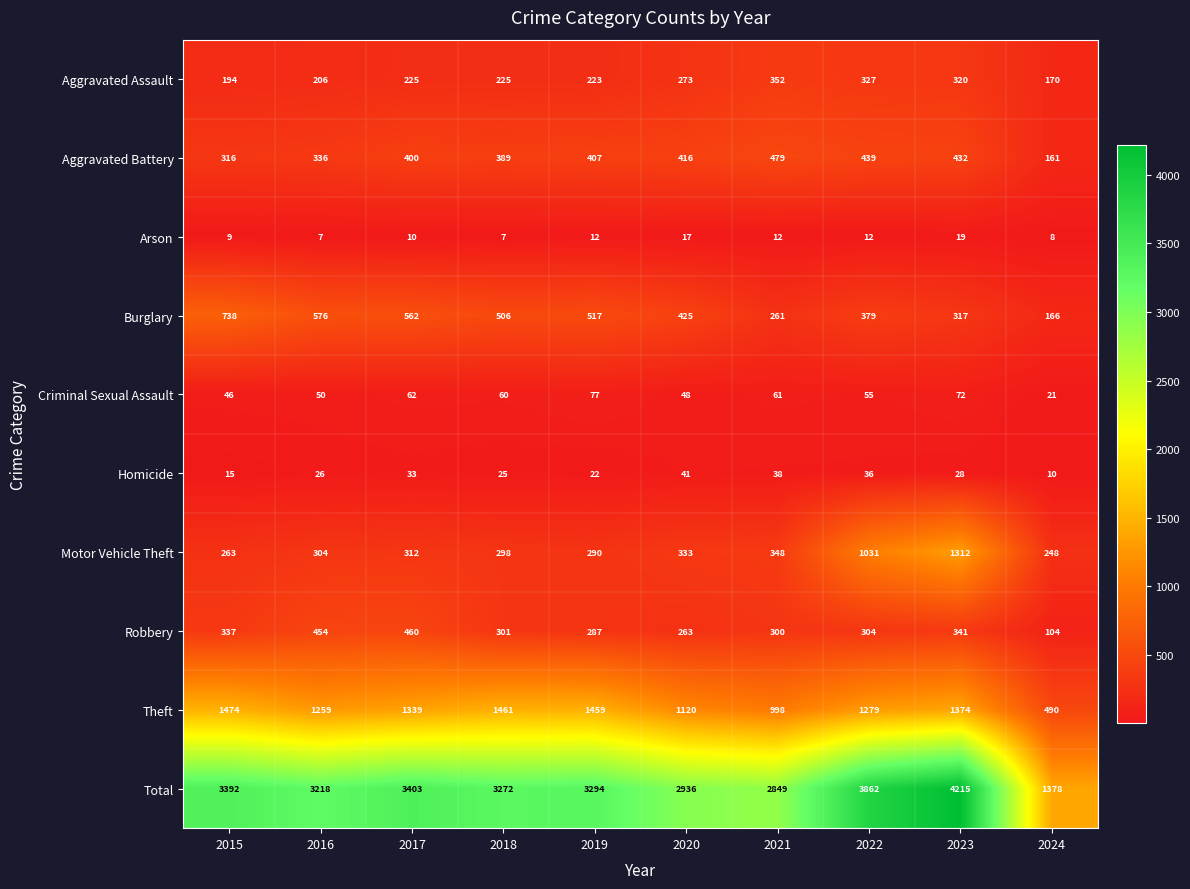

Which series has the largest range (max minus min)?

Total